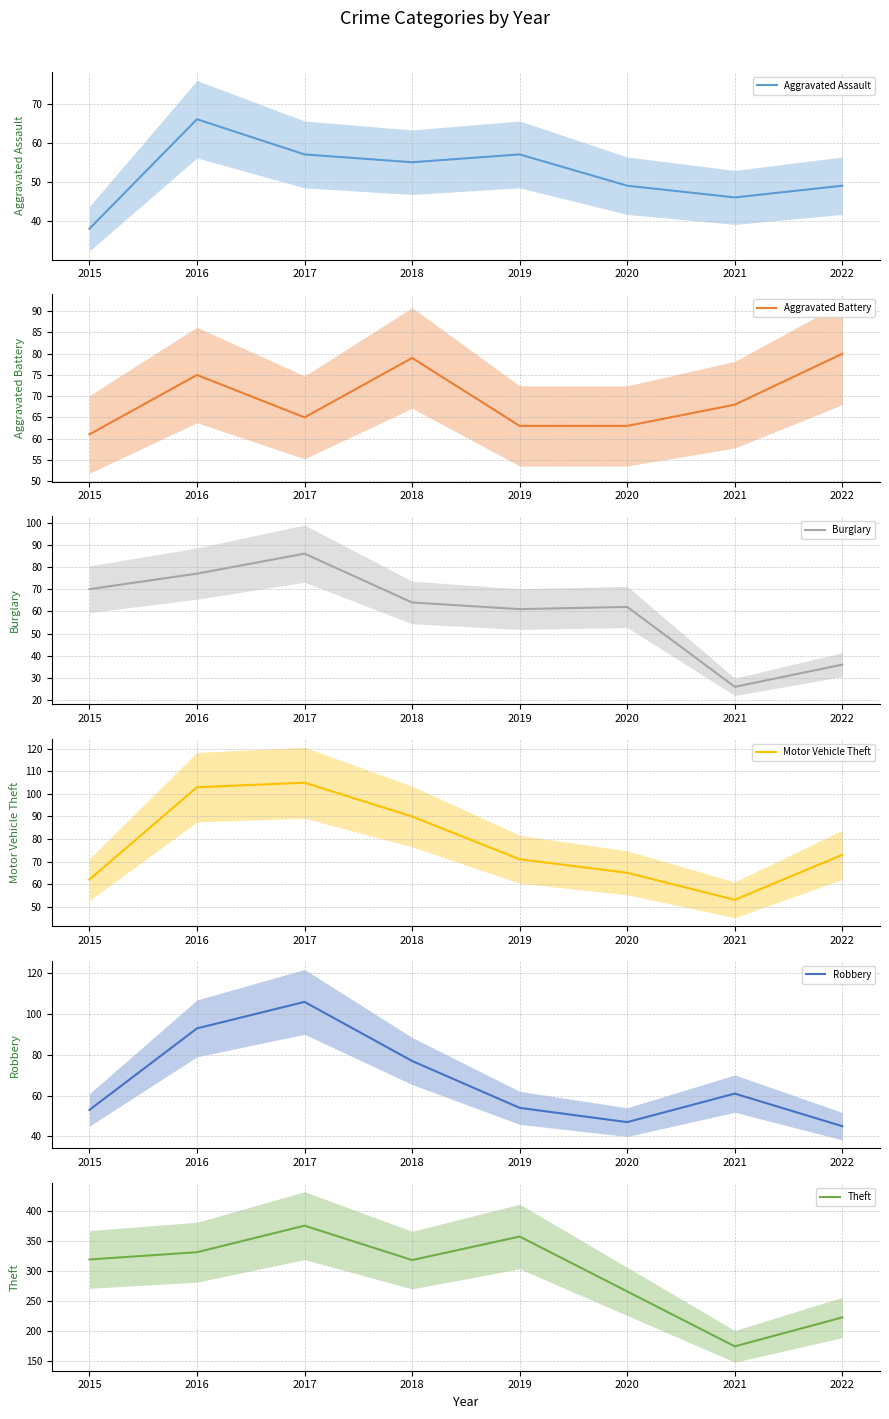

What is the value of the Theft point at the 5th from the left?

357